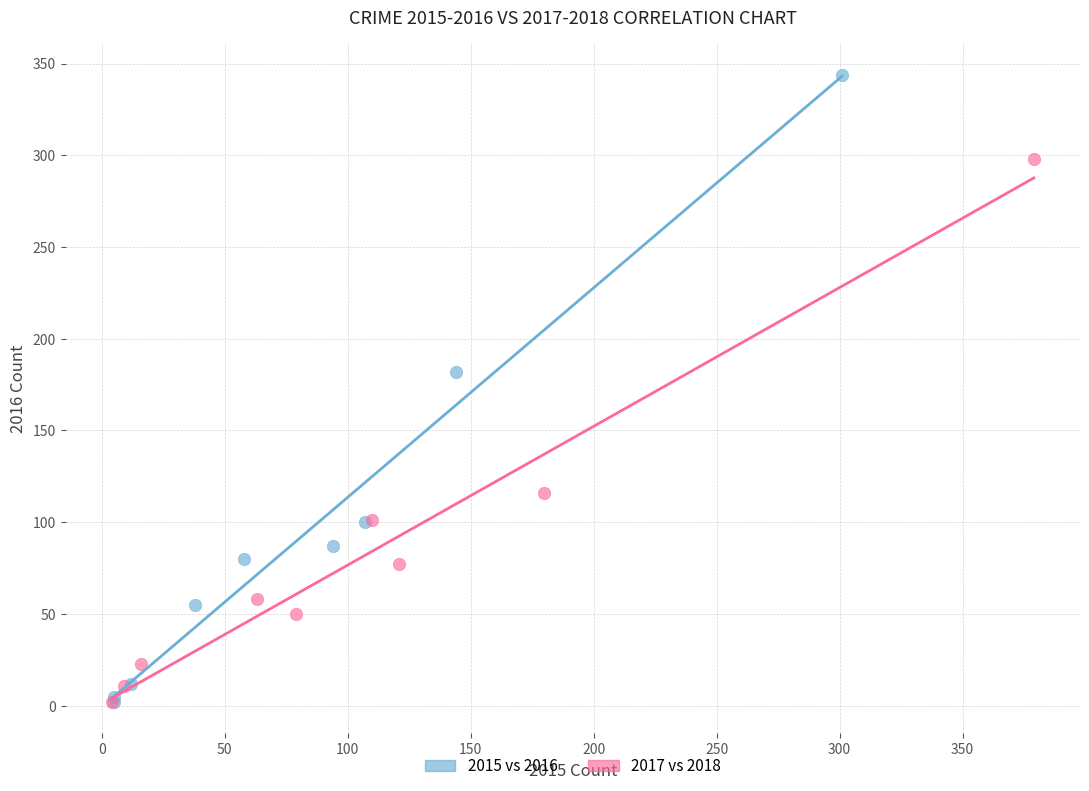

Which series contains the highest Y value?

2015 vs 2016